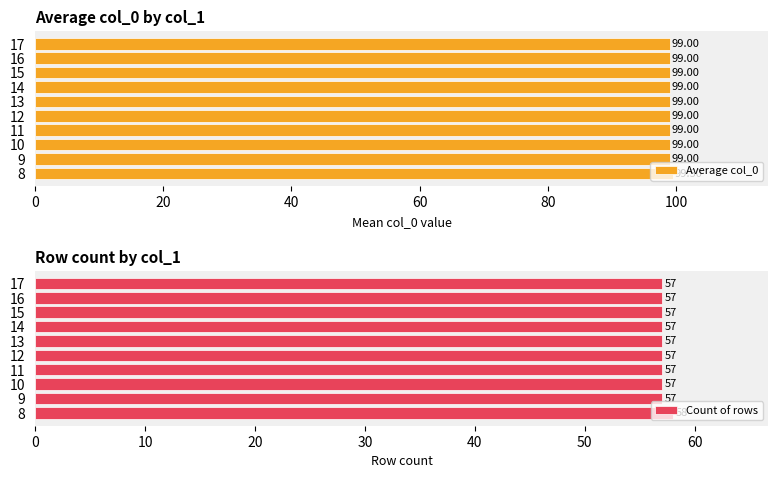

What are all the series names shown in the legend?

Average col_0, Count of rows